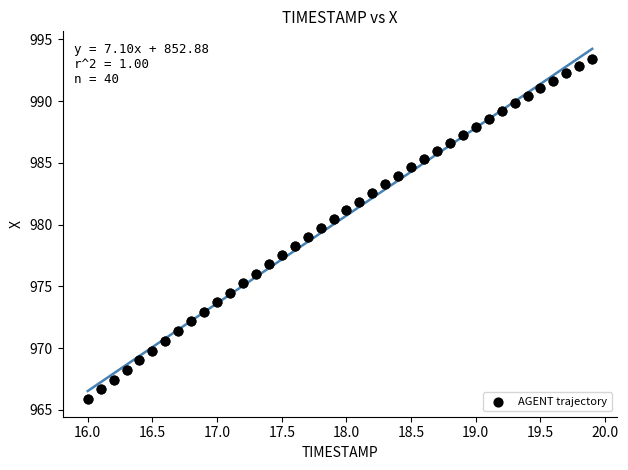

What is the range of Y values (max minus min)?

27.6